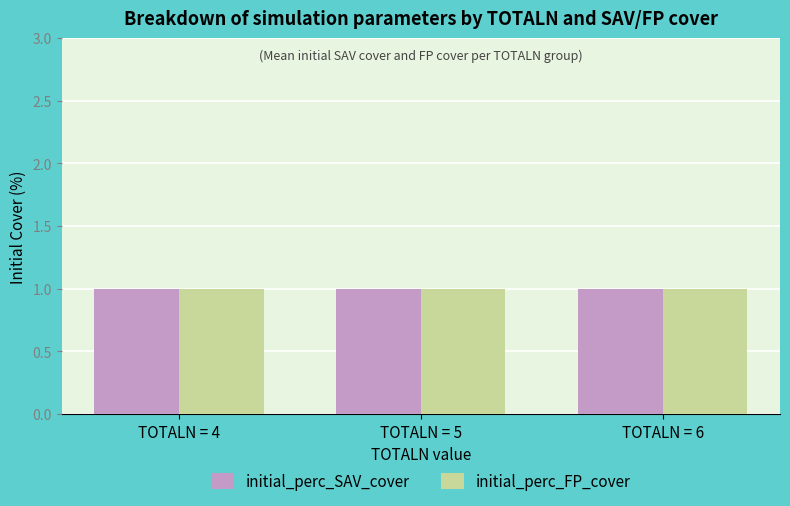

Between TOTALN=6 and TOTALN=6, which series saw the biggest shift?

initial_perc_SAV_cover